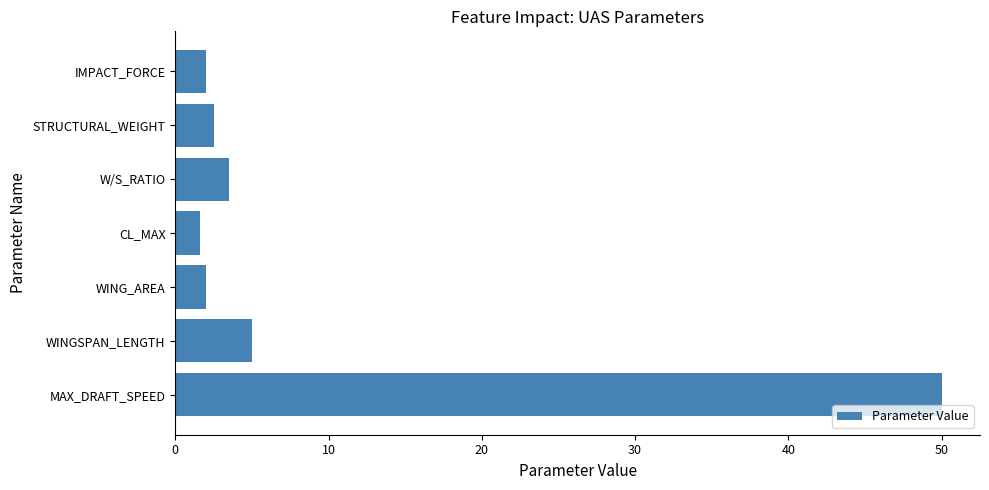

What is the approximate value at IMPACT_FORCE?

2.0